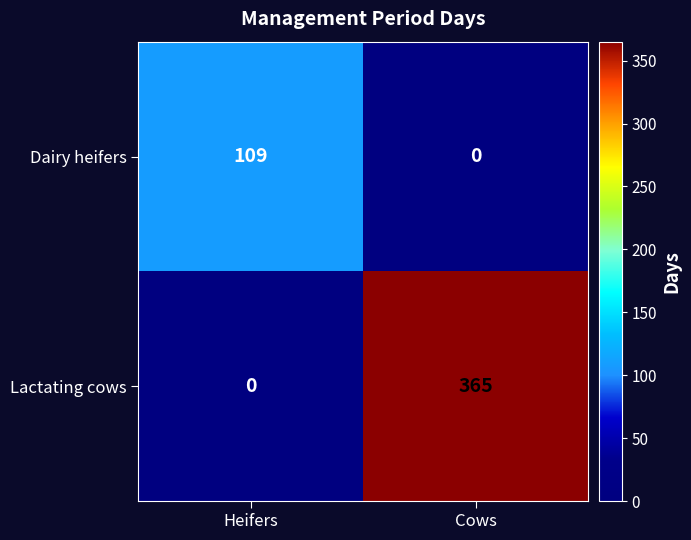

The Lactating cows series shows 136 at Heifers. True or false?

False